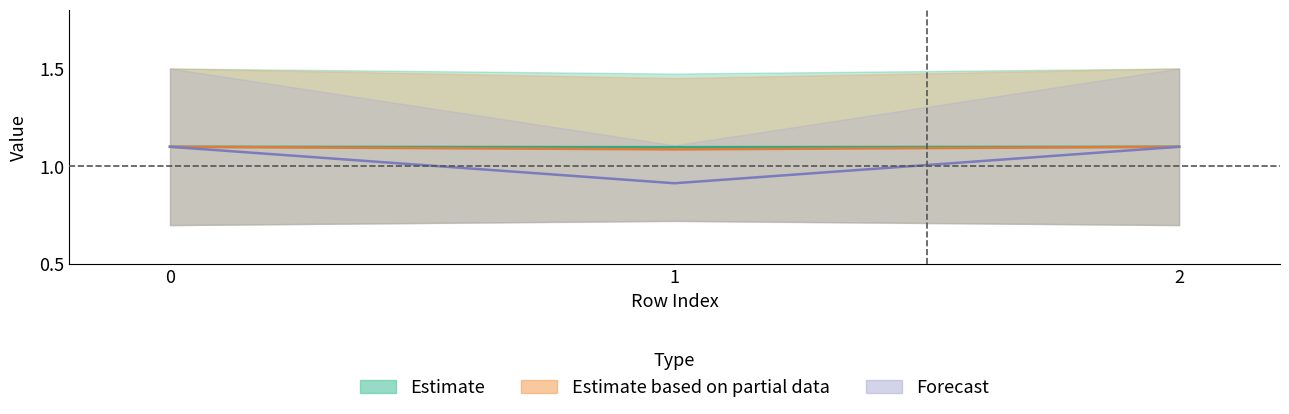

What is the difference between the highest and lowest values at 1?

0.2